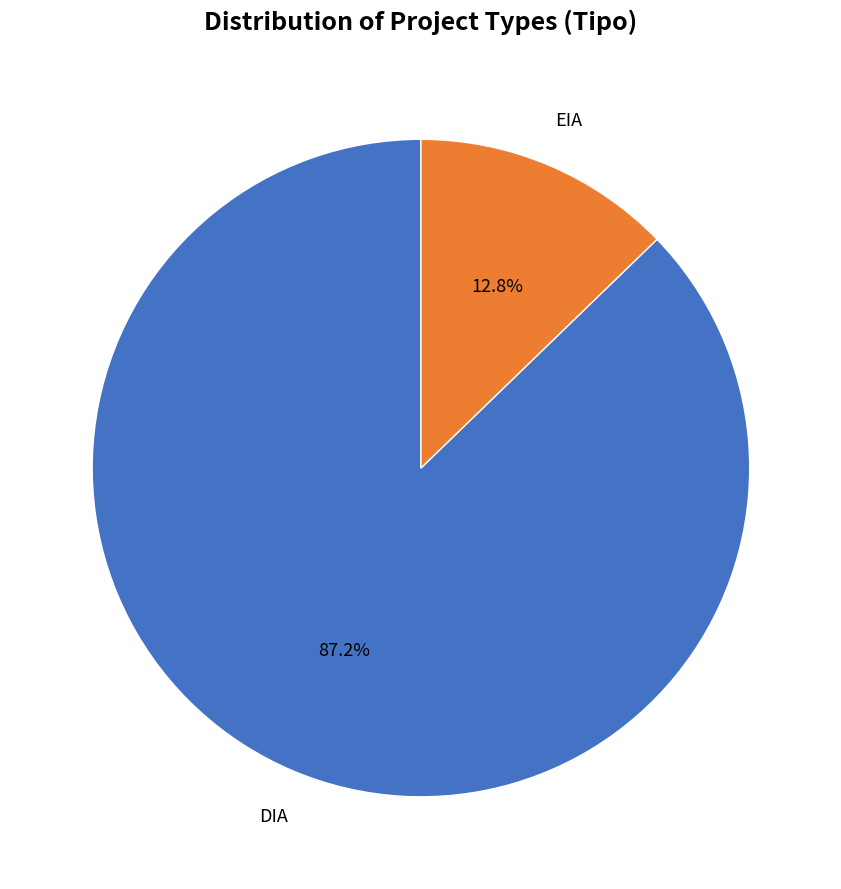

Is there a majority slice in this chart?

Yes